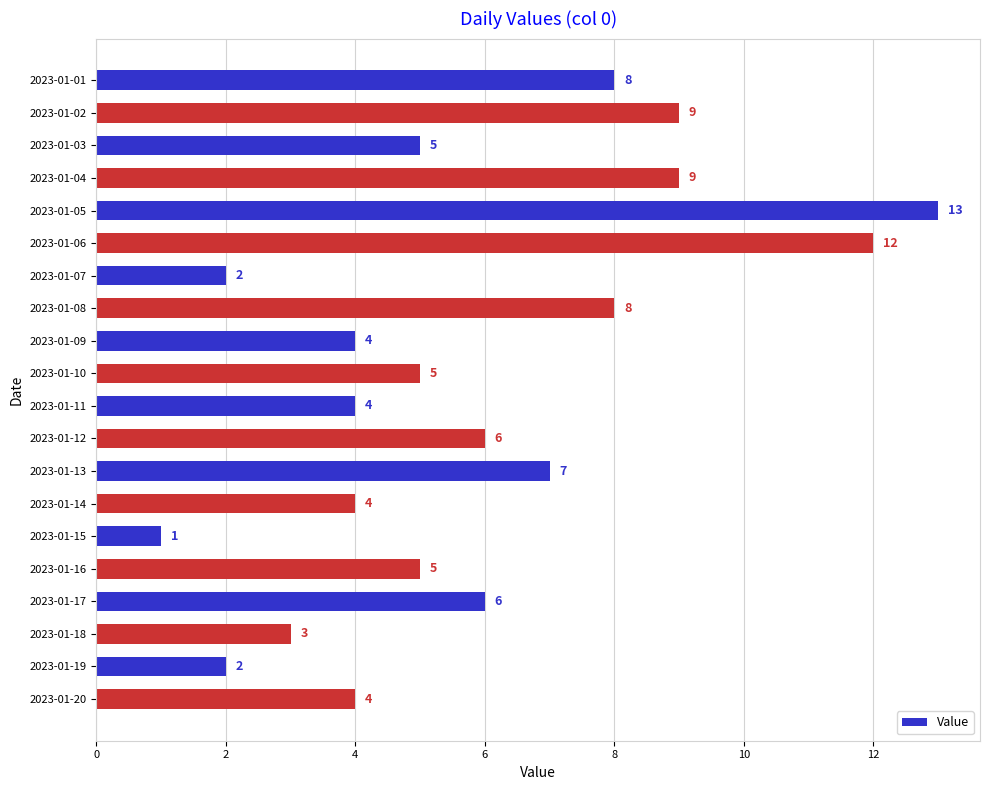

What is the value of the 14th bar from the top?

4